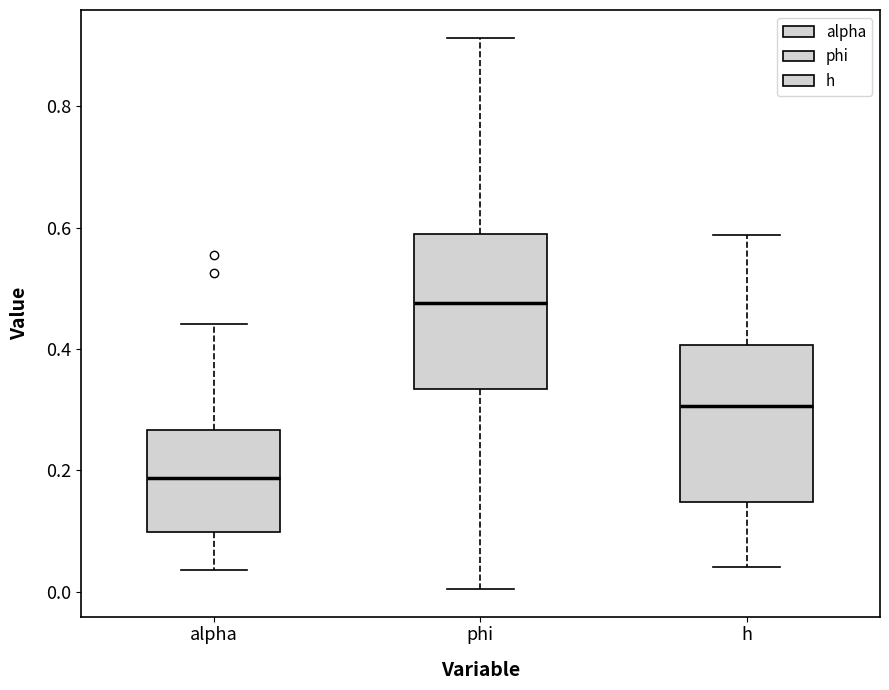

Which box's median line is the lowest?

alpha